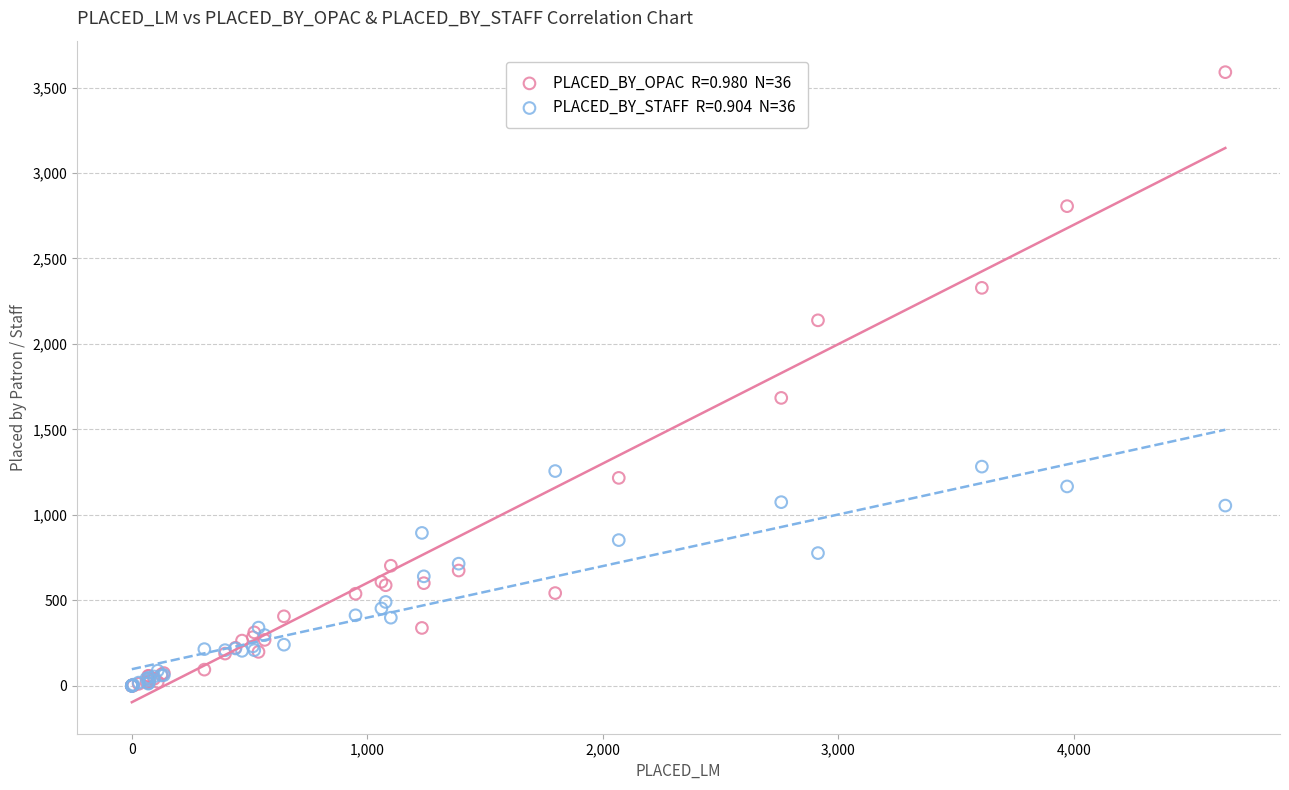

Across all series, what Y value is closest to 1795?

1684